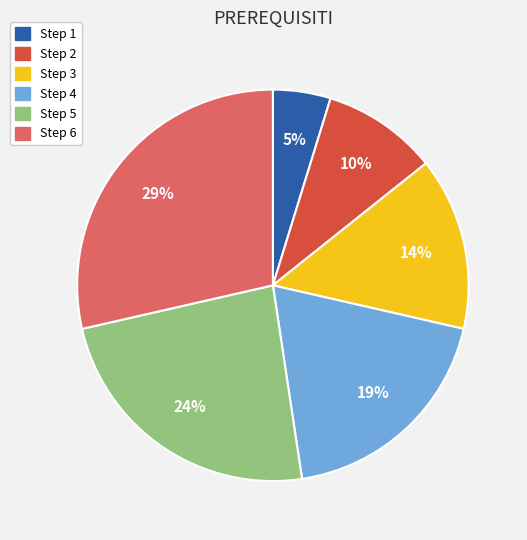

To the nearest percent, what percentage of the pie is Step 4?

19%